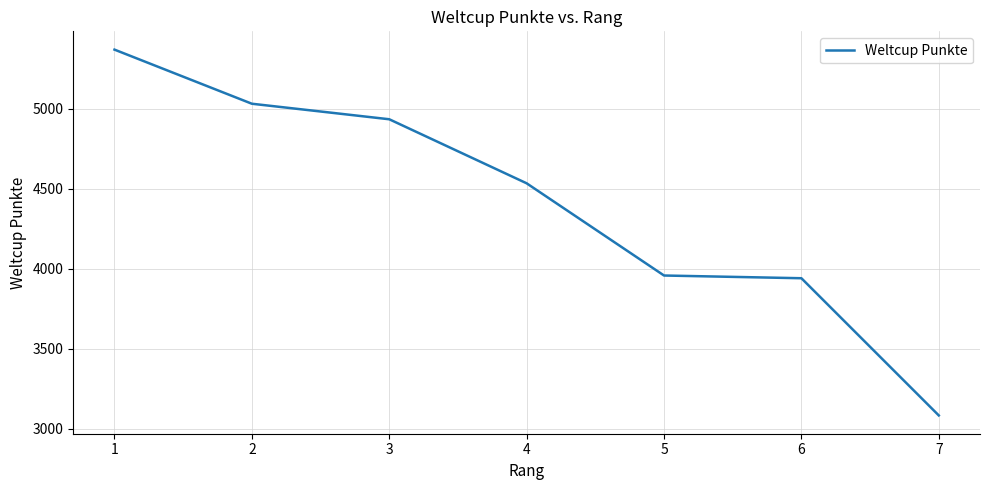

Which label corresponds to the largest value in the chart?

1